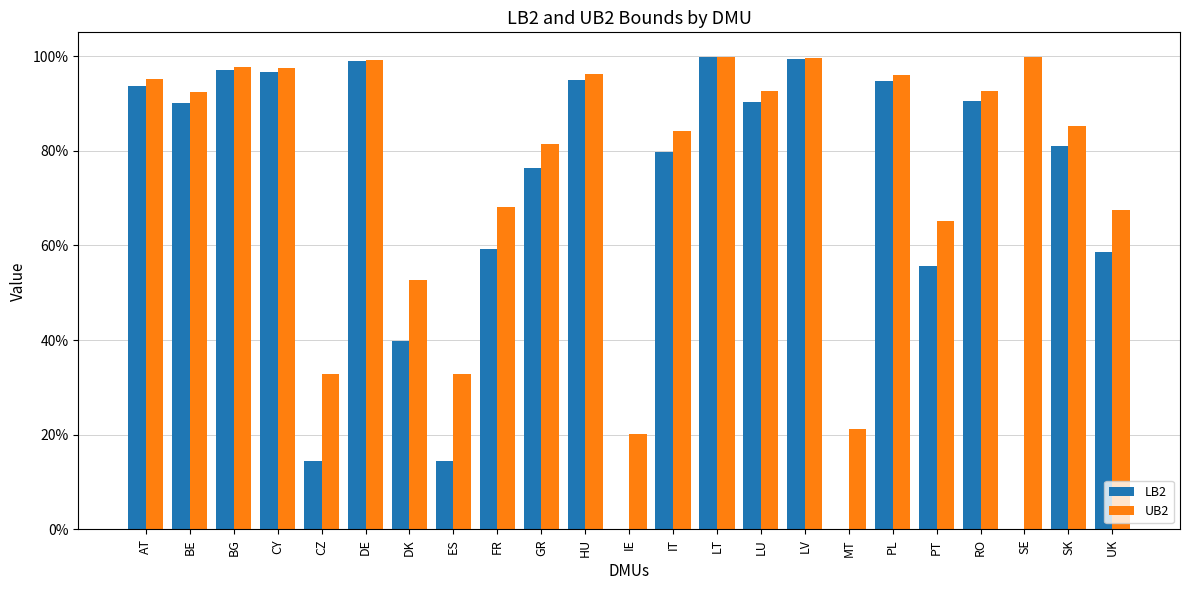

What are all the series names shown in the legend?

LB2, UB2